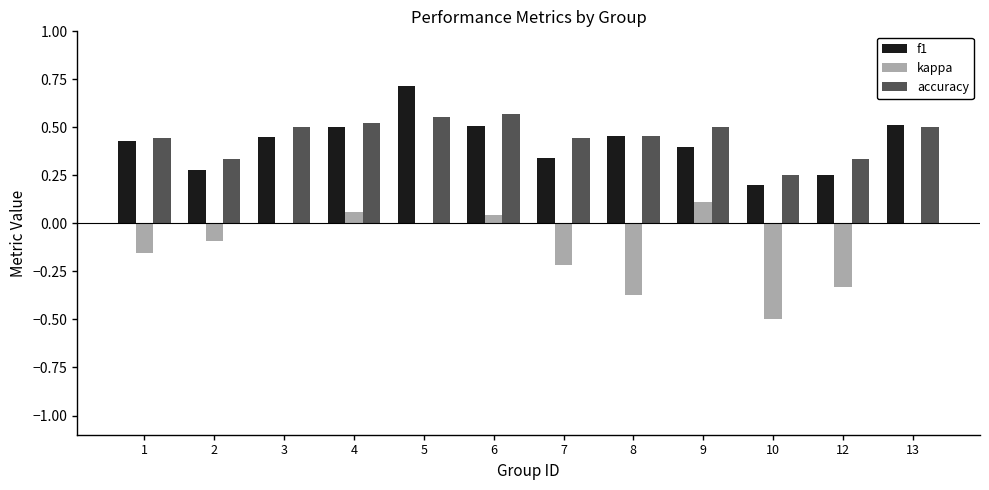

Which series changed the most between 10 and 12?

kappa